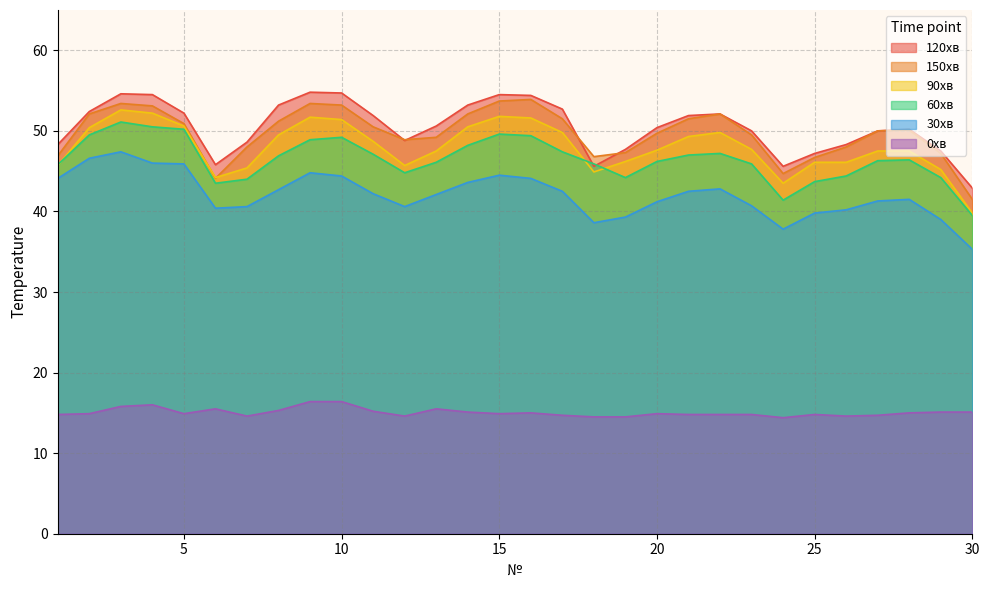

At which label is 0хв closest to 15?

16